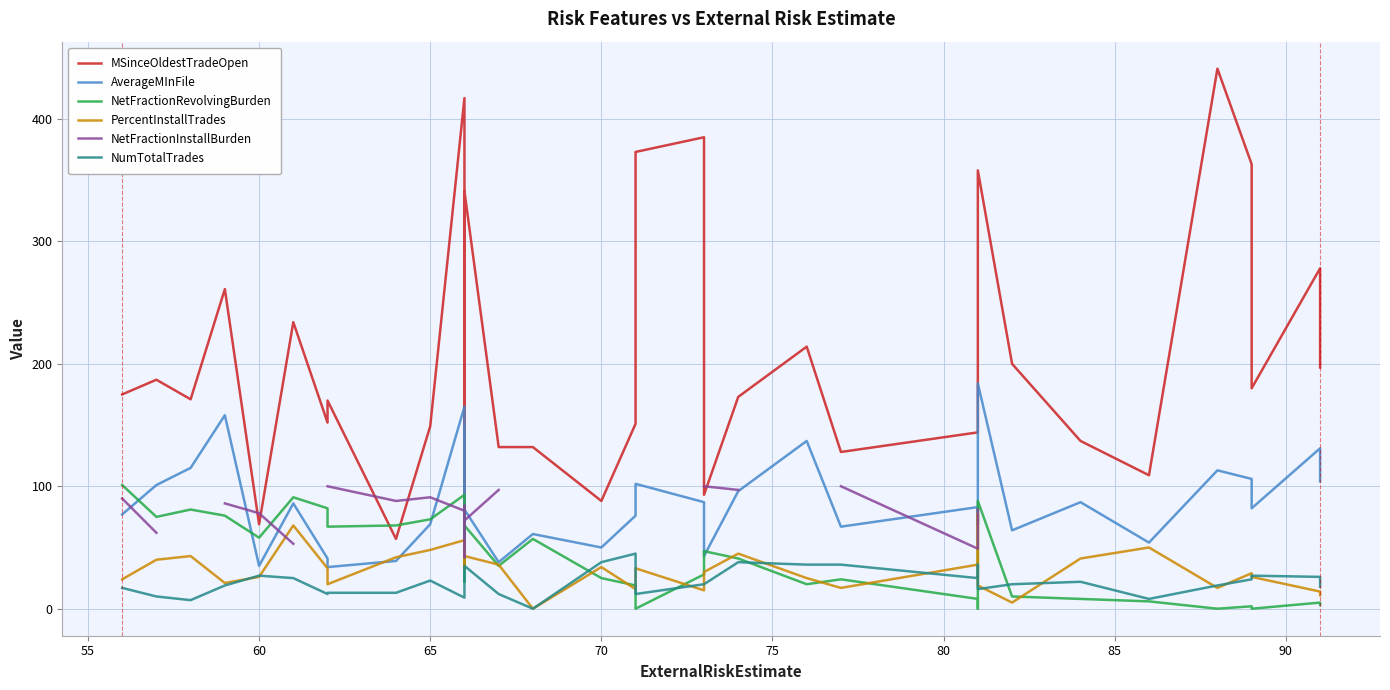

Is it true that NetFractionRevolvingBurden equals 98.8 at 90?

False